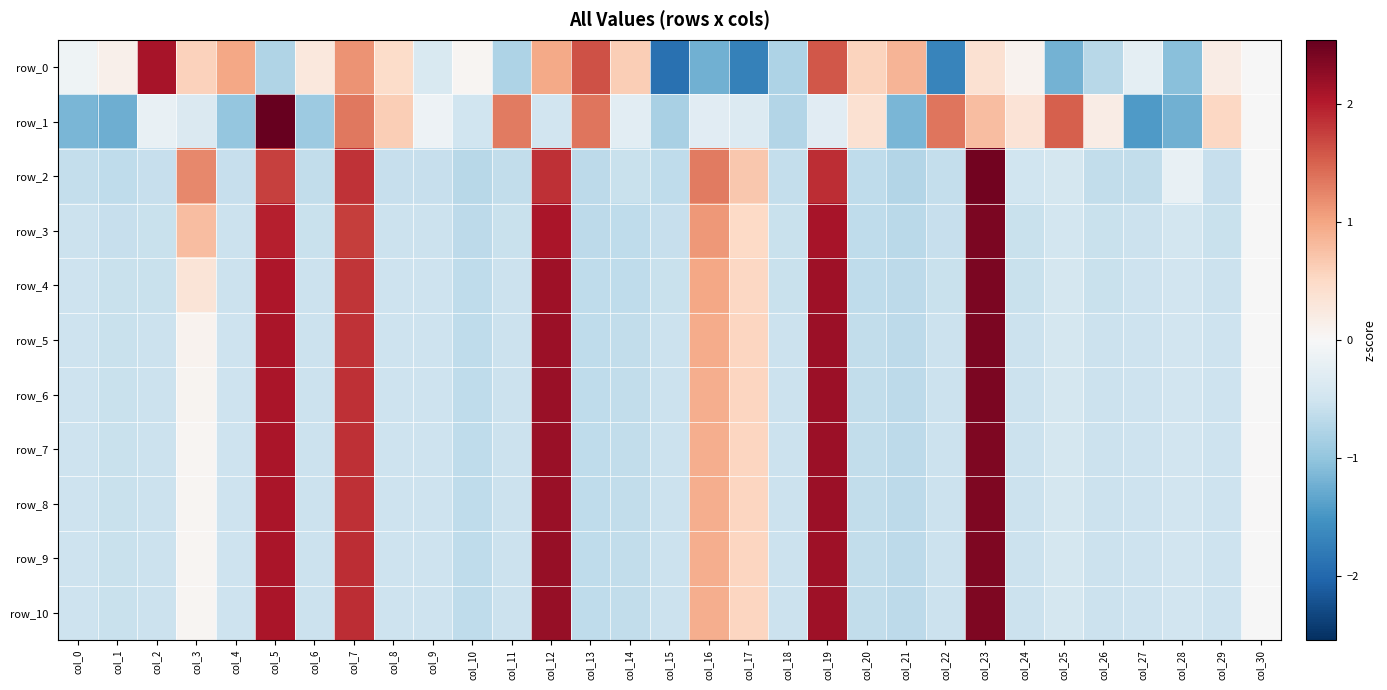

Reading right to left, extract all data points from this chart.

row_0: col_30=-0.0	col_29=0.2	col_28=-1.1	col_27=-0.3	col_26=-0.7	col_25=-1.2	col_24=0.1	col_23=0.4	col_22=-1.7	col_21=0.9	col_20=0.6	col_19=1.6	col_18=-0.8	col_17=-1.7	col_16=-1.2	col_15=-1.9	col_14=0.6	col_13=1.6	col_12=1.0	col_11=-0.8	col_10=0.0	col_9=-0.4	col_8=0.5	col_7=1.1	col_6=0.3	col_5=-0.8	col_4=1.0	col_3=0.6	col_2=2.1	col_1=0.1	col_0=-0.1
row_1: col_30=-0.0	col_29=0.5	col_28=-1.2	col_27=-1.4	col_26=0.2	col_25=1.5	col_24=0.3	col_23=0.8	col_22=1.4	col_21=-1.2	col_20=0.4	col_19=-0.3	col_18=-0.7	col_17=-0.3	col_16=-0.3	col_15=-0.8	col_14=-0.3	col_13=1.4	col_12=-0.5	col_11=1.3	col_10=-0.5	col_9=-0.1	col_8=0.6	col_7=1.3	col_6=-0.9	col_5=2.8	col_4=-1.0	col_3=-0.4	col_2=-0.2	col_1=-1.3	col_0=-1.2
row_2: col_30=-0.0	col_29=-0.6	col_28=-0.2	col_27=-0.6	col_26=-0.6	col_25=-0.5	col_24=-0.5	col_23=2.4	col_22=-0.6	col_21=-0.7	col_20=-0.6	col_19=1.9	col_18=-0.6	col_17=0.7	col_16=1.3	col_15=-0.6	col_14=-0.6	col_13=-0.7	col_12=1.9	col_11=-0.6	col_10=-0.7	col_9=-0.6	col_8=-0.6	col_7=1.8	col_6=-0.6	col_5=1.7	col_4=-0.6	col_3=1.2	col_2=-0.6	col_1=-0.7	col_0=-0.6
row_3: col_30=-0.0	col_29=-0.6	col_28=-0.5	col_27=-0.5	col_26=-0.6	col_25=-0.5	col_24=-0.6	col_23=2.4	col_22=-0.6	col_21=-0.7	col_20=-0.7	col_19=2.1	col_18=-0.6	col_17=0.5	col_16=1.1	col_15=-0.6	col_14=-0.6	col_13=-0.7	col_12=2.1	col_11=-0.6	col_10=-0.7	col_9=-0.5	col_8=-0.5	col_7=1.8	col_6=-0.6	col_5=2.0	col_4=-0.6	col_3=0.8	col_2=-0.6	col_1=-0.6	col_0=-0.5
row_4: col_30=-0.0	col_29=-0.5	col_28=-0.5	col_27=-0.5	col_26=-0.6	col_25=-0.5	col_24=-0.6	col_23=2.4	col_22=-0.6	col_21=-0.7	col_20=-0.6	col_19=2.2	col_18=-0.6	col_17=0.5	col_16=1.0	col_15=-0.6	col_14=-0.6	col_13=-0.7	col_12=2.2	col_11=-0.6	col_10=-0.6	col_9=-0.5	col_8=-0.5	col_7=1.8	col_6=-0.5	col_5=2.1	col_4=-0.5	col_3=0.3	col_2=-0.6	col_1=-0.6	col_0=-0.5
row_5: col_30=-0.0	col_29=-0.5	col_28=-0.5	col_27=-0.5	col_26=-0.6	col_25=-0.4	col_24=-0.6	col_23=2.4	col_22=-0.6	col_21=-0.7	col_20=-0.6	col_19=2.2	col_18=-0.5	col_17=0.5	col_16=0.9	col_15=-0.6	col_14=-0.6	col_13=-0.6	col_12=2.2	col_11=-0.5	col_10=-0.6	col_9=-0.5	col_8=-0.5	col_7=1.8	col_6=-0.5	col_5=2.1	col_4=-0.5	col_3=0.1	col_2=-0.5	col_1=-0.6	col_0=-0.5
row_6: col_30=-0.0	col_29=-0.5	col_28=-0.5	col_27=-0.5	col_26=-0.6	col_25=-0.4	col_24=-0.6	col_23=2.4	col_22=-0.6	col_21=-0.7	col_20=-0.6	col_19=2.2	col_18=-0.5	col_17=0.5	col_16=0.9	col_15=-0.6	col_14=-0.6	col_13=-0.6	col_12=2.2	col_11=-0.5	col_10=-0.6	col_9=-0.5	col_8=-0.5	col_7=1.9	col_6=-0.5	col_5=2.1	col_4=-0.5	col_3=0.1	col_2=-0.5	col_1=-0.6	col_0=-0.5
row_7: col_30=0.0	col_29=-0.5	col_28=-0.5	col_27=-0.5	col_26=-0.6	col_25=-0.4	col_24=-0.6	col_23=2.4	col_22=-0.6	col_21=-0.7	col_20=-0.6	col_19=2.2	col_18=-0.5	col_17=0.6	col_16=0.9	col_15=-0.6	col_14=-0.6	col_13=-0.6	col_12=2.2	col_11=-0.5	col_10=-0.6	col_9=-0.5	col_8=-0.5	col_7=1.9	col_6=-0.5	col_5=2.1	col_4=-0.5	col_3=0.1	col_2=-0.5	col_1=-0.6	col_0=-0.5
row_8: col_30=0.0	col_29=-0.5	col_28=-0.5	col_27=-0.5	col_26=-0.6	col_25=-0.4	col_24=-0.6	col_23=2.4	col_22=-0.6	col_21=-0.7	col_20=-0.6	col_19=2.2	col_18=-0.5	col_17=0.6	col_16=0.9	col_15=-0.6	col_14=-0.6	col_13=-0.6	col_12=2.2	col_11=-0.5	col_10=-0.6	col_9=-0.5	col_8=-0.5	col_7=1.9	col_6=-0.5	col_5=2.1	col_4=-0.5	col_3=0.1	col_2=-0.5	col_1=-0.6	col_0=-0.5
row_9: col_30=-0.0	col_29=-0.5	col_28=-0.5	col_27=-0.5	col_26=-0.6	col_25=-0.4	col_24=-0.6	col_23=2.4	col_22=-0.6	col_21=-0.7	col_20=-0.6	col_19=2.2	col_18=-0.5	col_17=0.6	col_16=0.9	col_15=-0.6	col_14=-0.6	col_13=-0.6	col_12=2.2	col_11=-0.5	col_10=-0.6	col_9=-0.5	col_8=-0.5	col_7=1.9	col_6=-0.5	col_5=2.1	col_4=-0.5	col_3=0.1	col_2=-0.5	col_1=-0.6	col_0=-0.5
row_10: col_30=-0.0	col_29=-0.5	col_28=-0.5	col_27=-0.5	col_26=-0.6	col_25=-0.4	col_24=-0.6	col_23=2.4	col_22=-0.6	col_21=-0.7	col_20=-0.6	col_19=2.2	col_18=-0.5	col_17=0.6	col_16=0.9	col_15=-0.6	col_14=-0.6	col_13=-0.6	col_12=2.2	col_11=-0.5	col_10=-0.6	col_9=-0.5	col_8=-0.5	col_7=1.9	col_6=-0.5	col_5=2.1	col_4=-0.5	col_3=0.1	col_2=-0.5	col_1=-0.6	col_0=-0.5